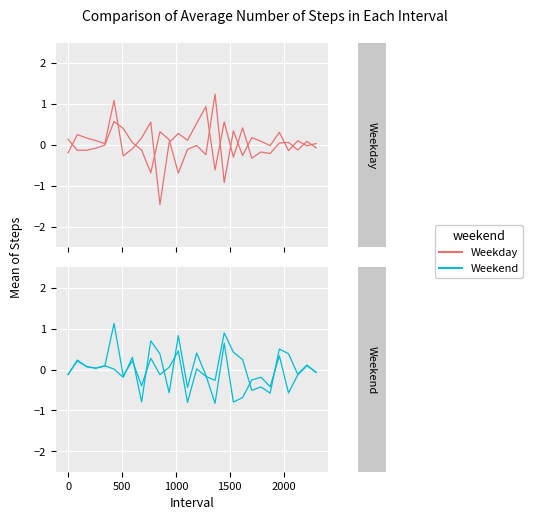

How many lines are shown in the chart?

2